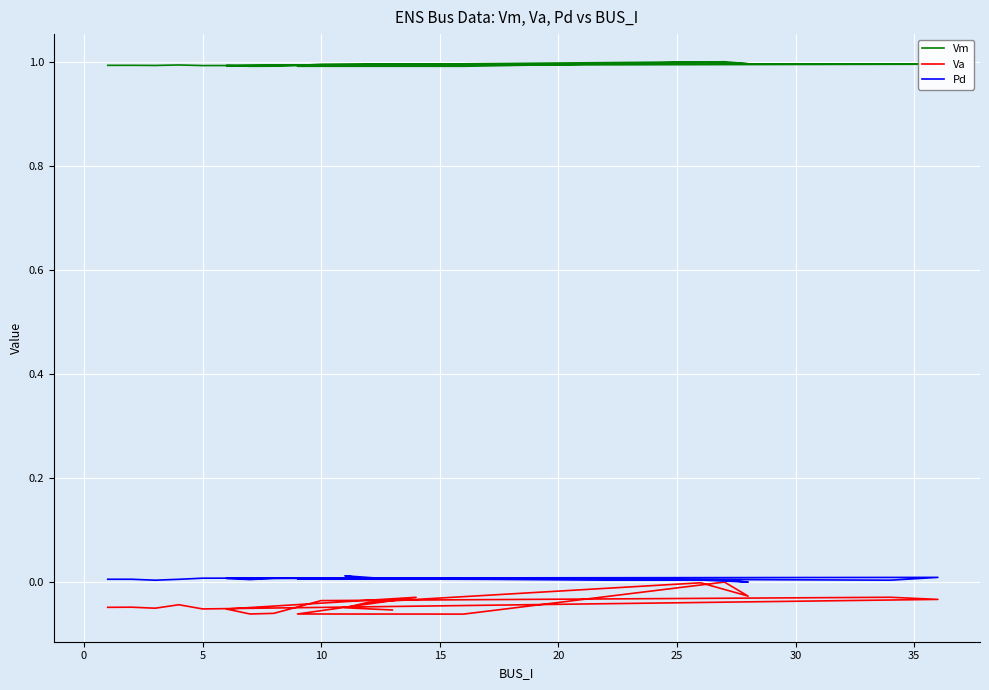

True or false: Pd and Vm cross at least once.

False